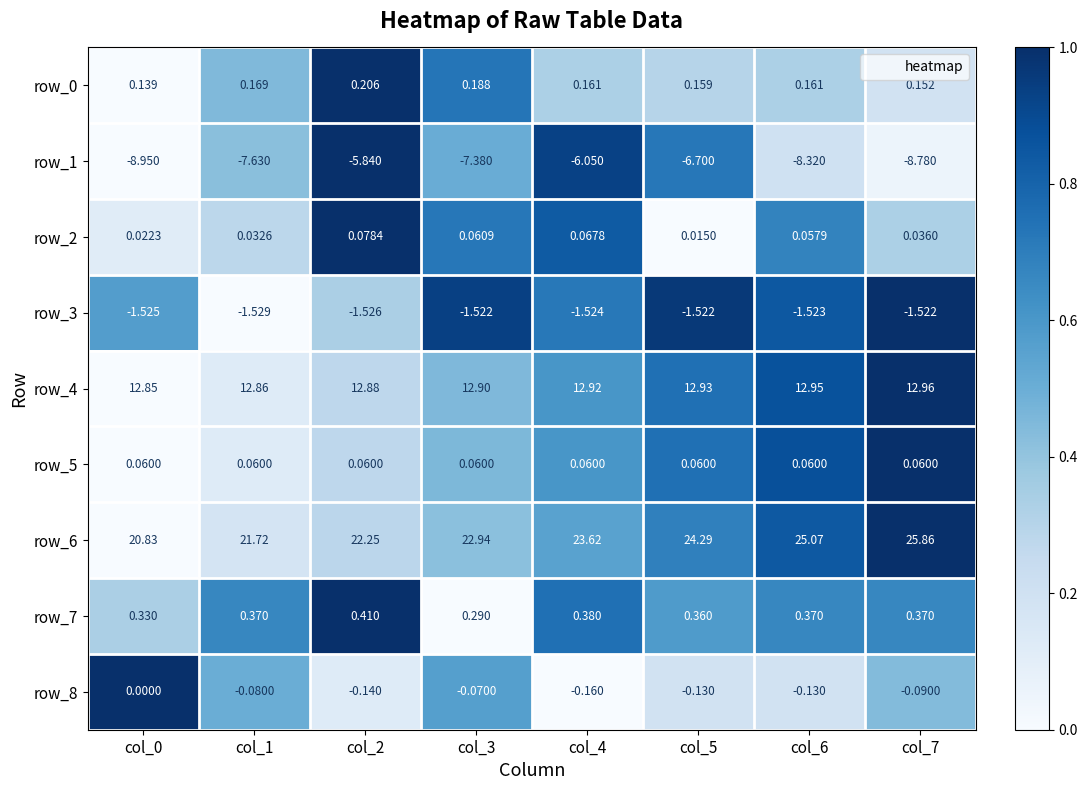

Count the number of categories in the chart.

8